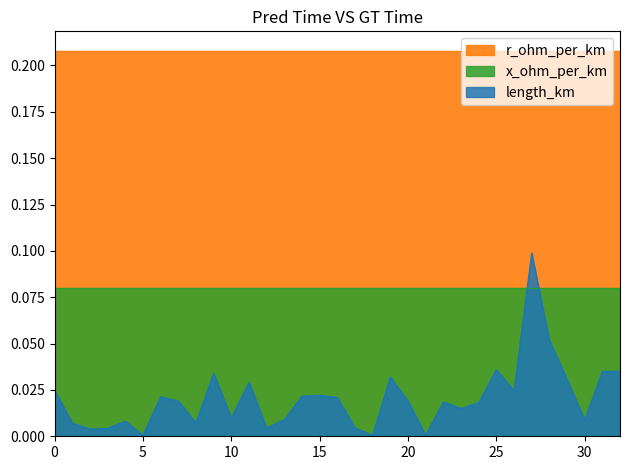

How many data points does each series have?

33